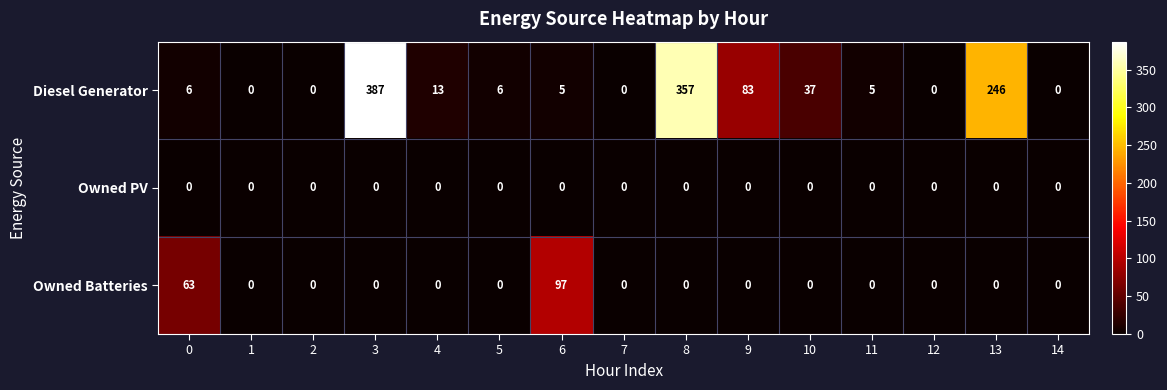

What is the greatest value displayed?

387